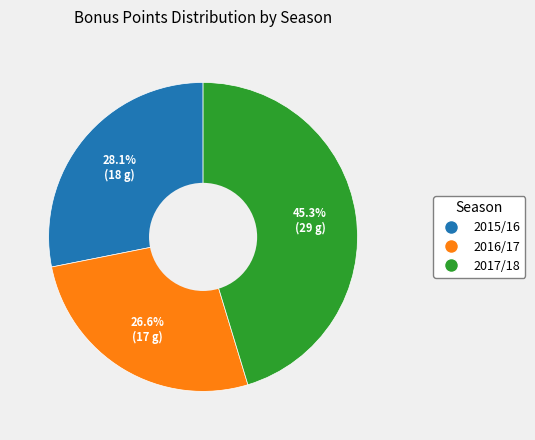

Does 2016/17 represent more than half of the total?

No